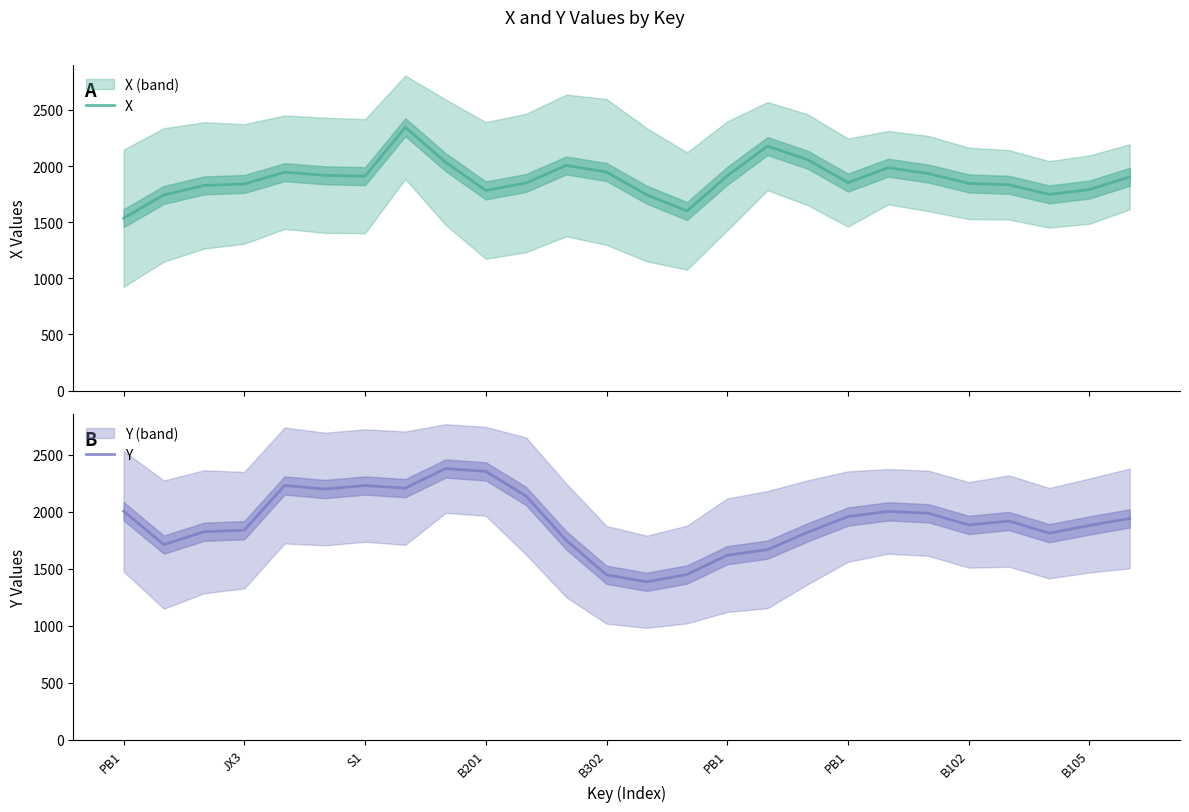

What is the label of the 23rd point from the left?

22